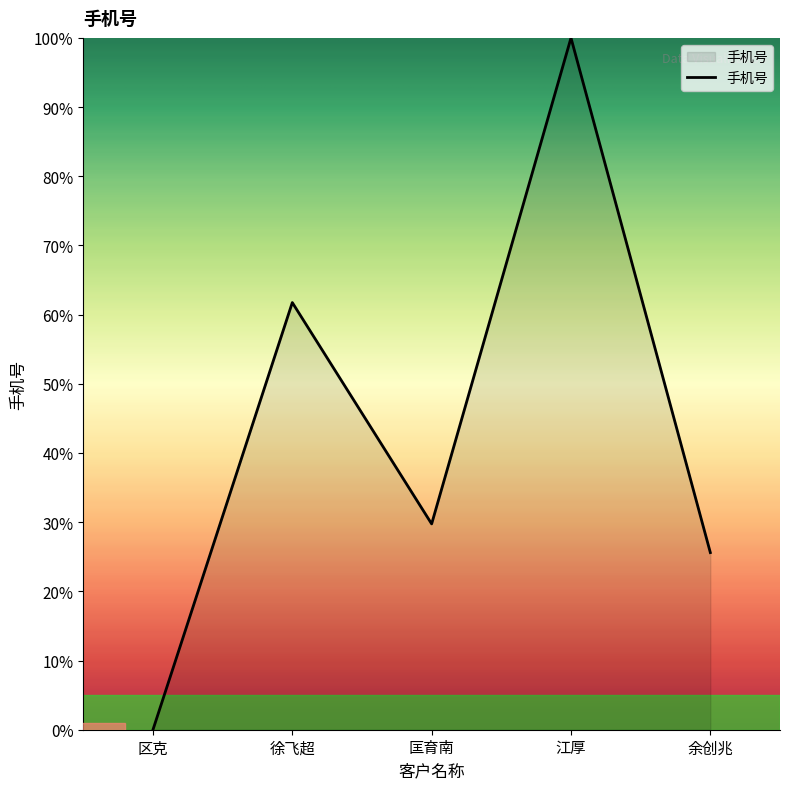

Where does the data first go above 29?

徐飞超